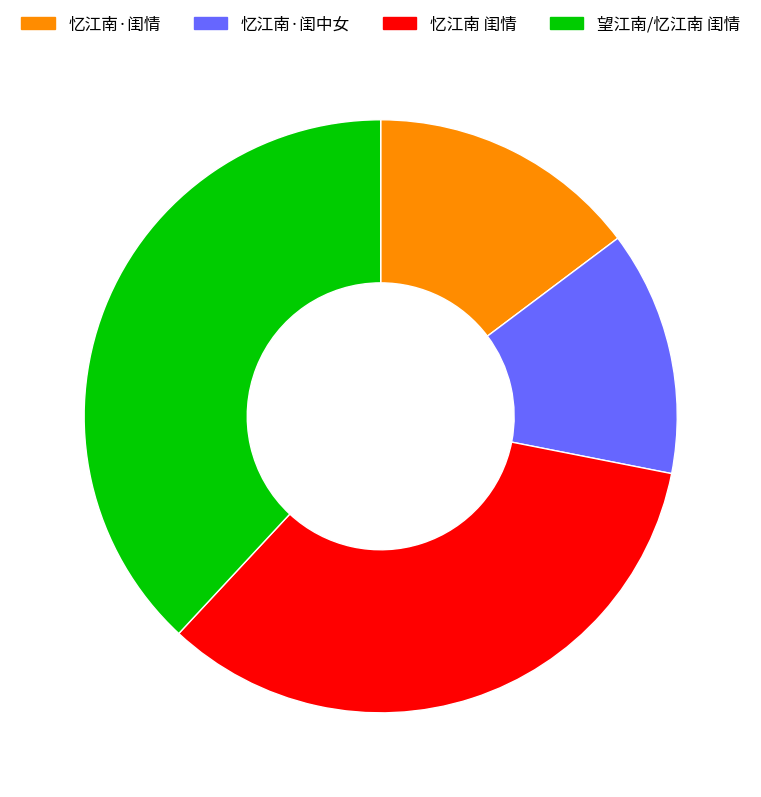

What is the ratio of the value at 忆江南·闺中女 to the value at 望江南/忆江南 闺情?

0.4